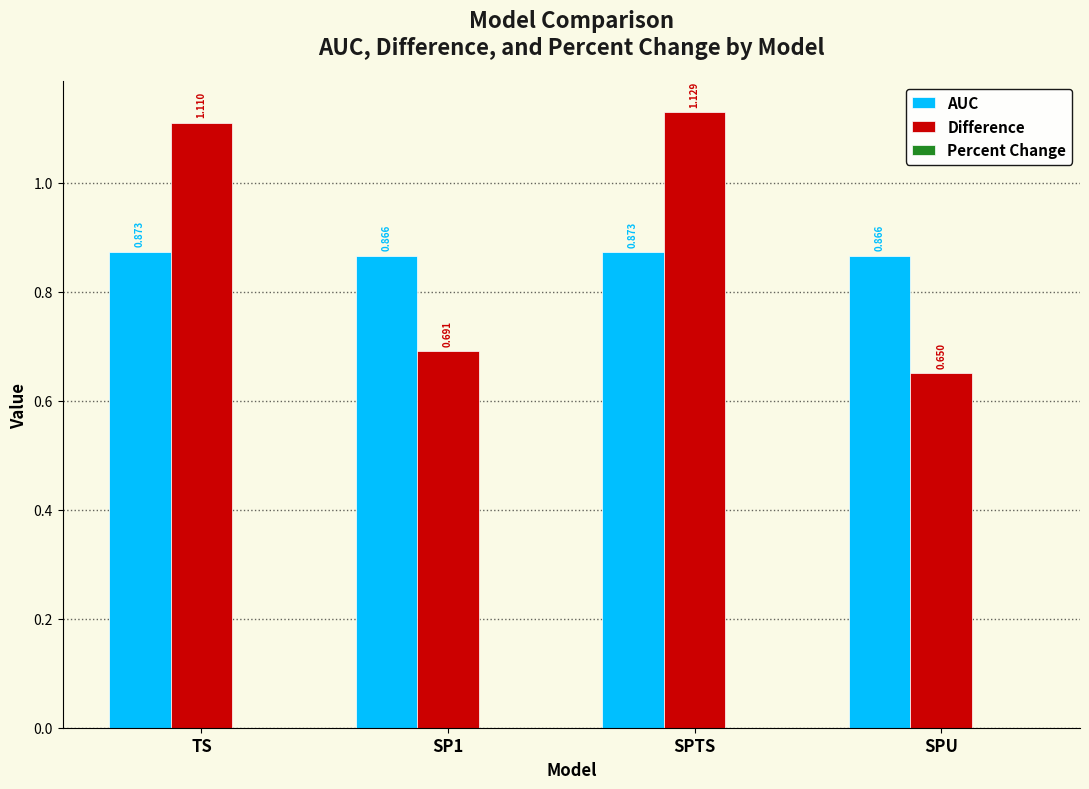

Which series changed the most between TS and SPTS?

Difference